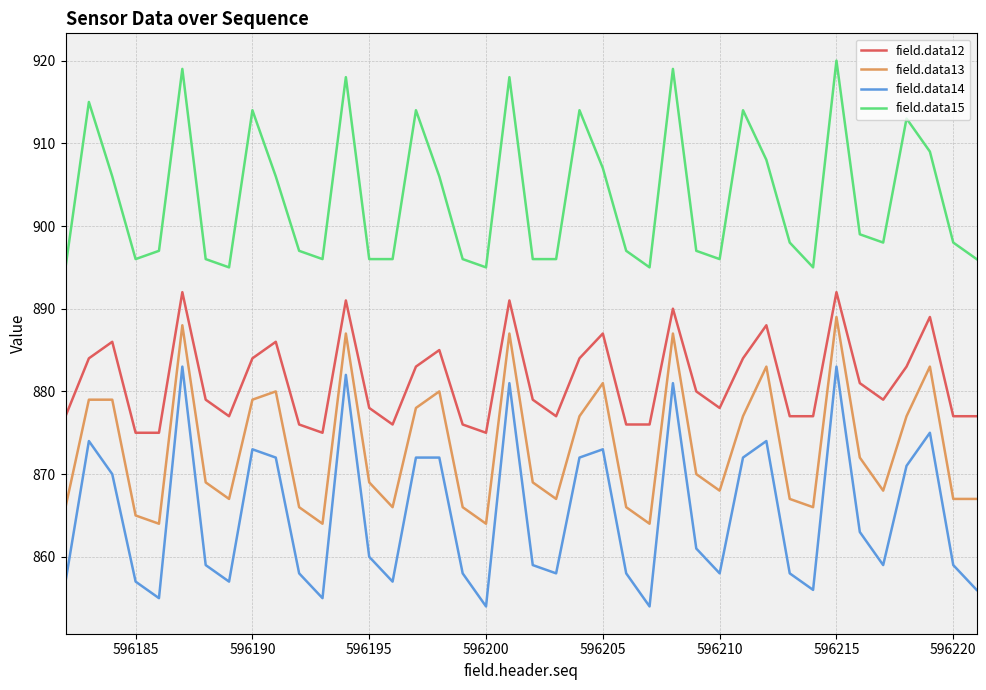

How many lines are shown in the chart?

4